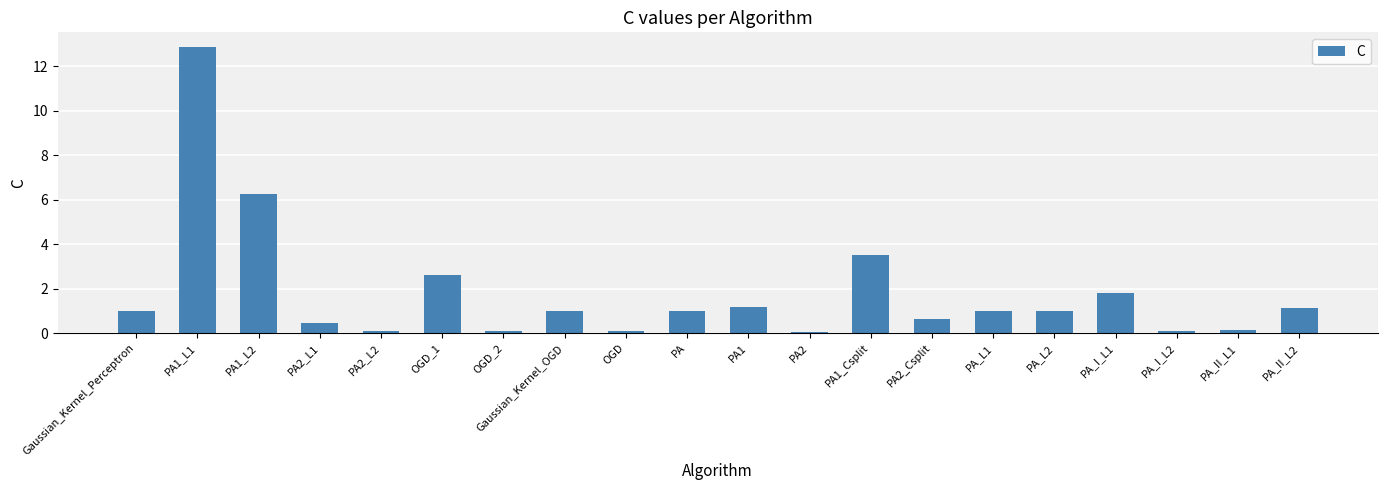

Is it true that the value at PA_I_L1 is 0.8?

False